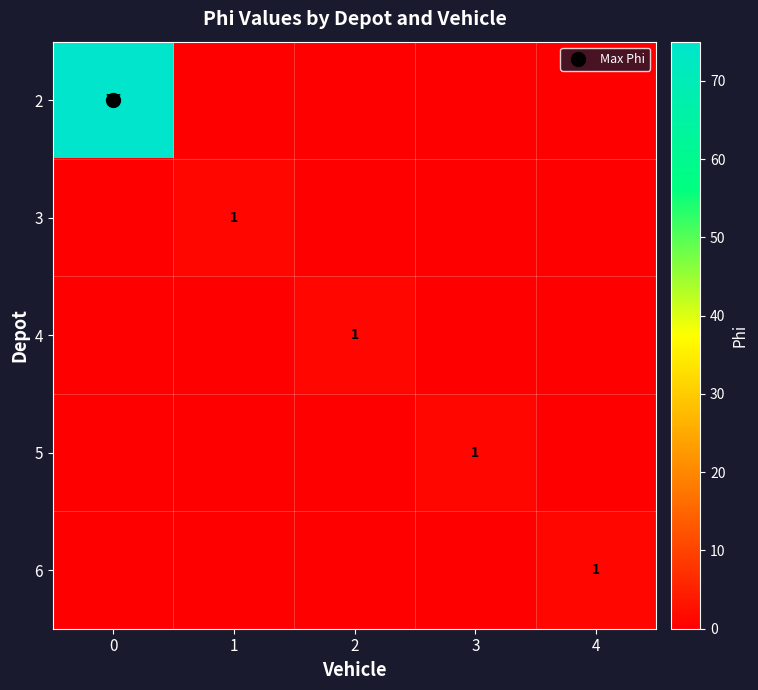

Count the number of data series in this chart.

5